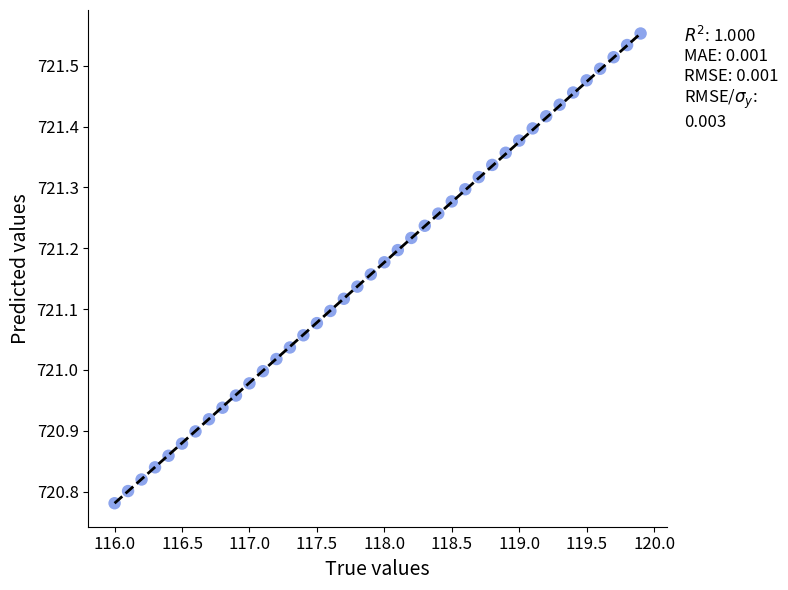

What is the range of Y values (max minus min)?

0.8